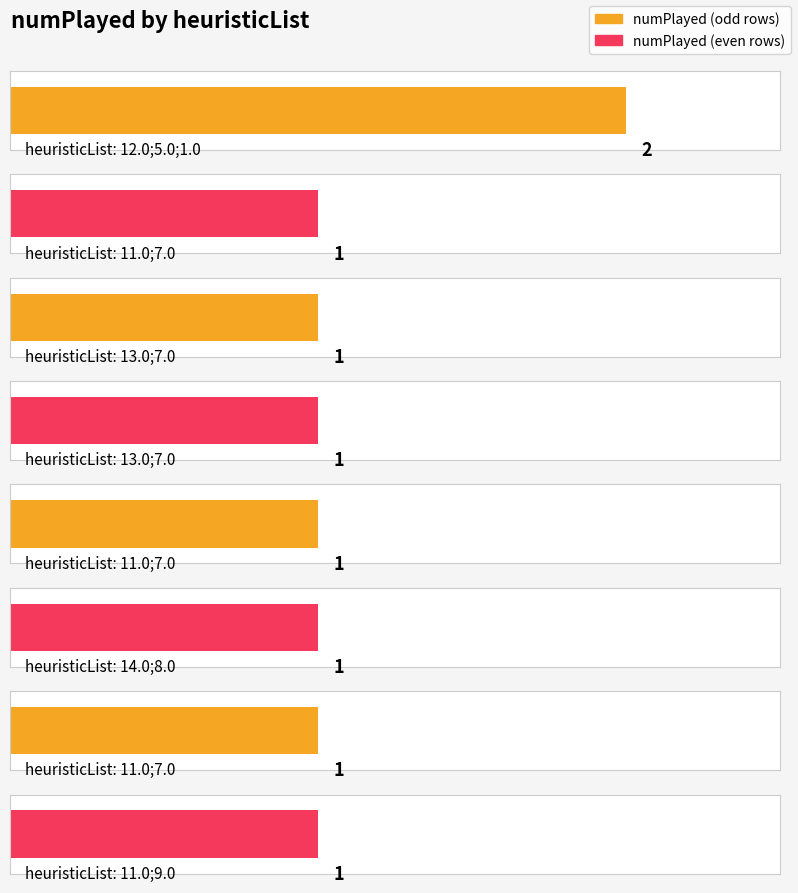

Count the values in the range 1 to 2.

8